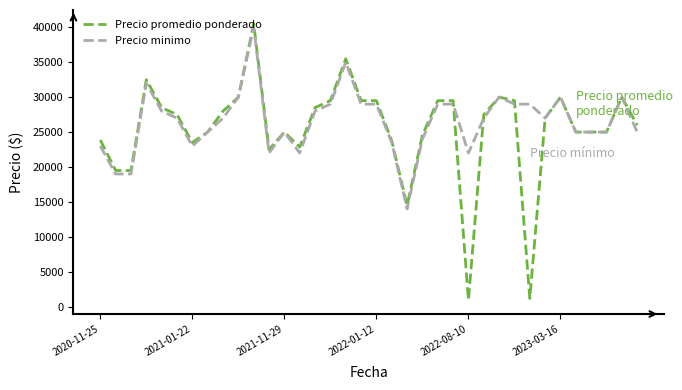

Which series has the widest spread of values?

Precio promedio ponderado